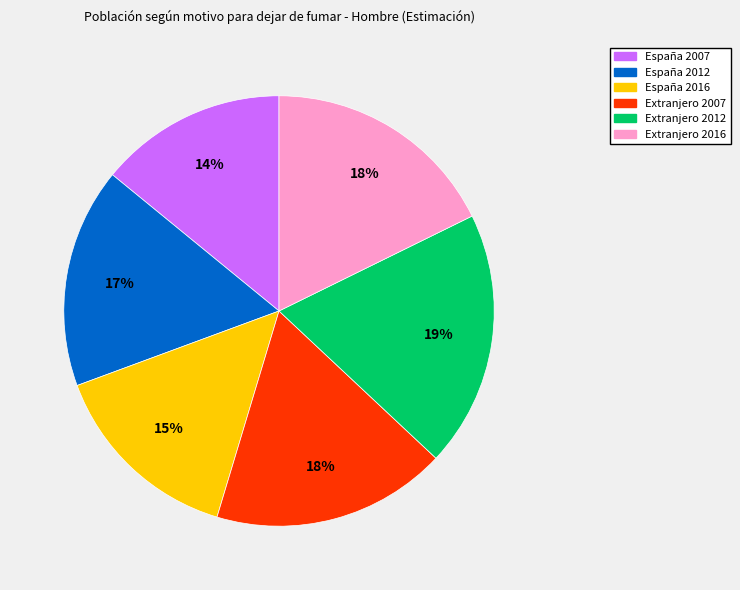

To the nearest percent, what is the difference between the largest and smallest slice percentages?

5%